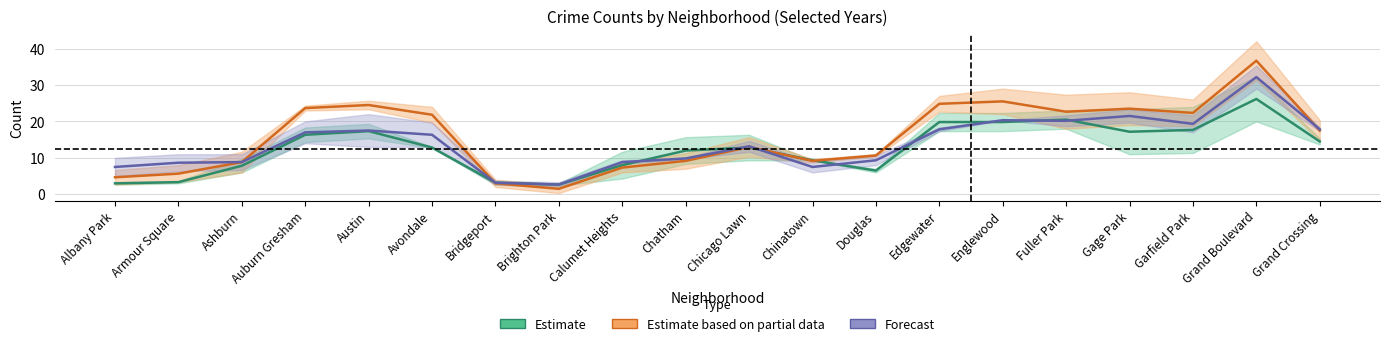

How many intersections are there between Estimate and Forecast?

8